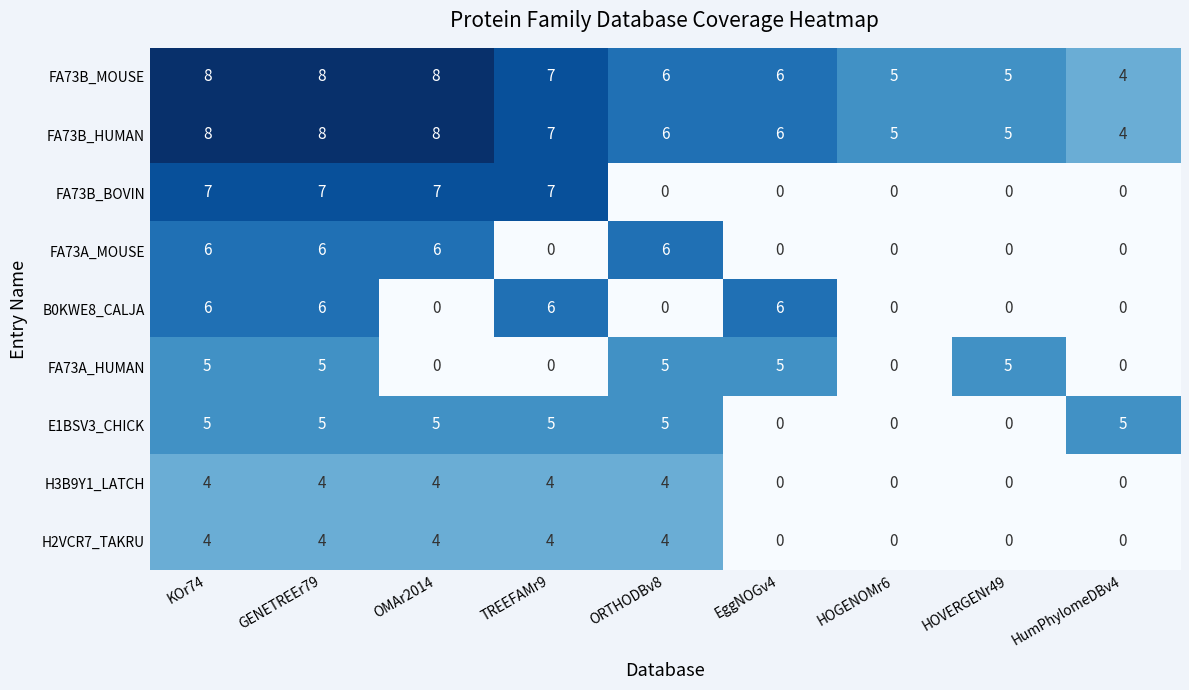

The B0KWE8_CALJA series shows -3 at HOVERGENr49. True or false?

False